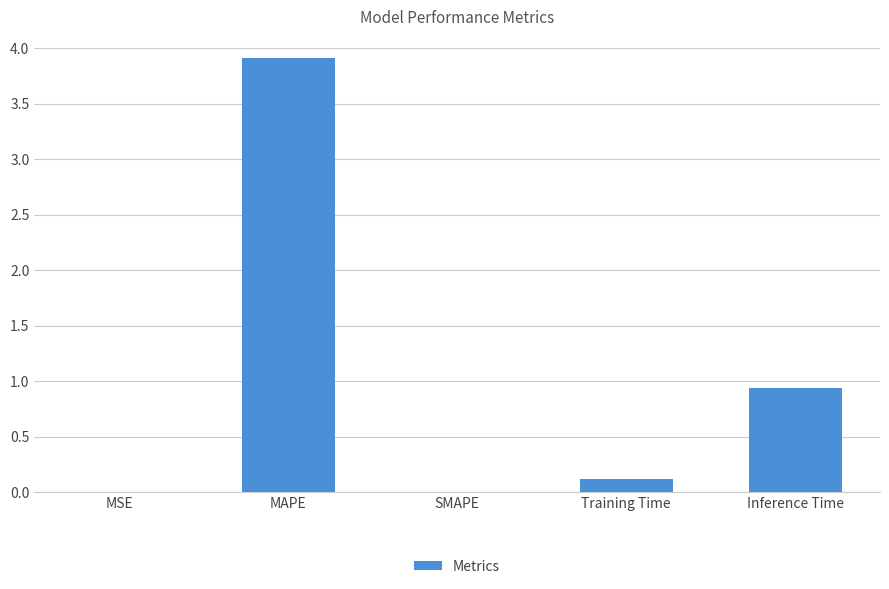

Count the number of data series in this chart.

1